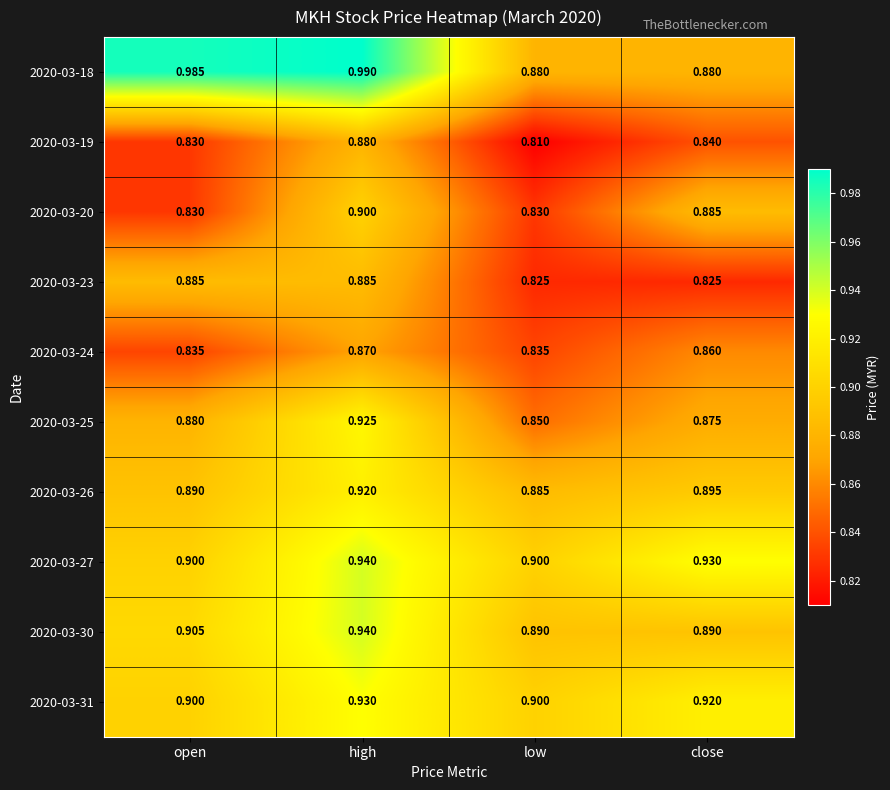

Is the value of 2020-03-19 at high greater than the value of 2020-03-30 at high?

No